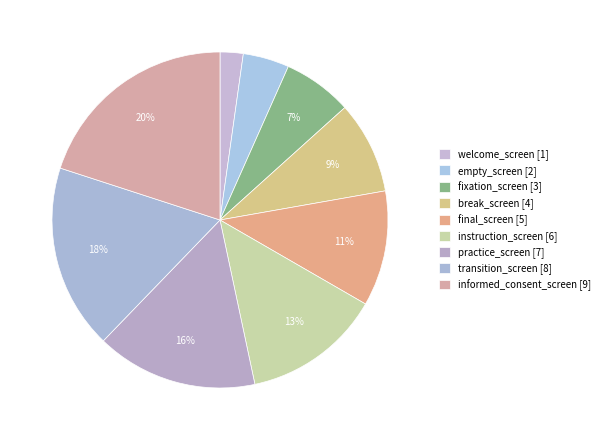

Which category has the biggest portion of the pie?

informed_consent_screen